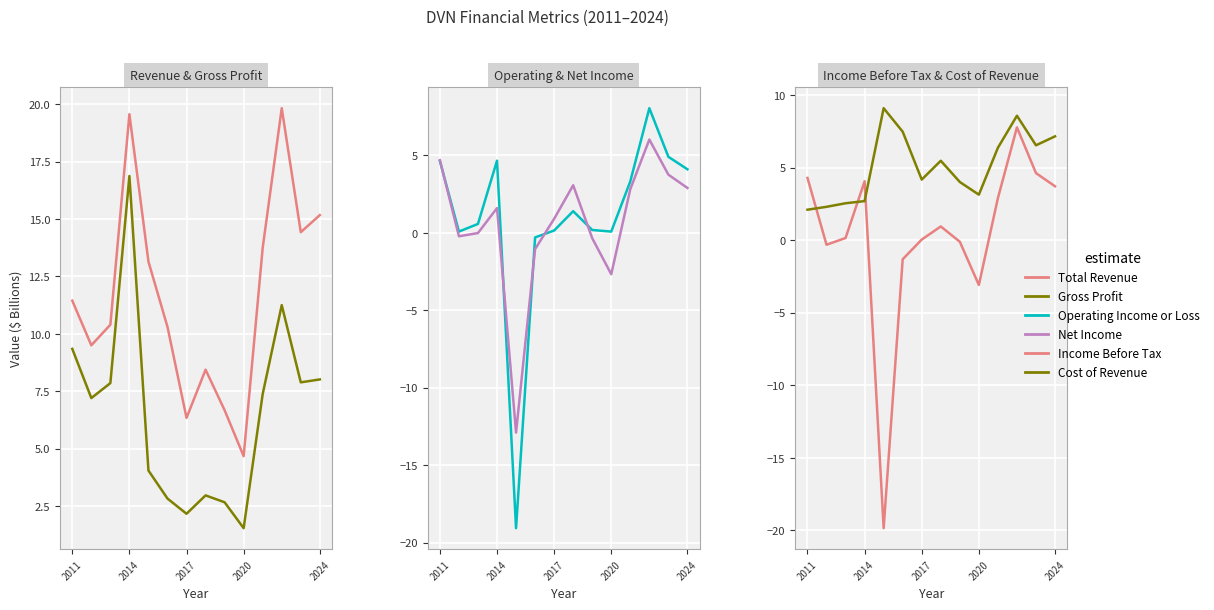

At which label does Gross Profit first exceed 7?

2011